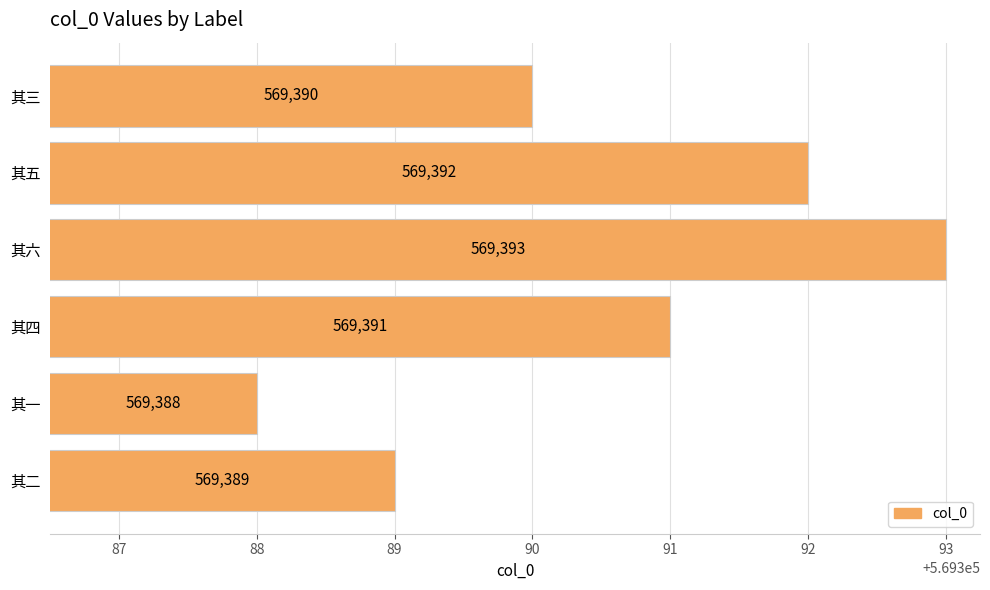

Count the values in the range 569389 to 569392.

4